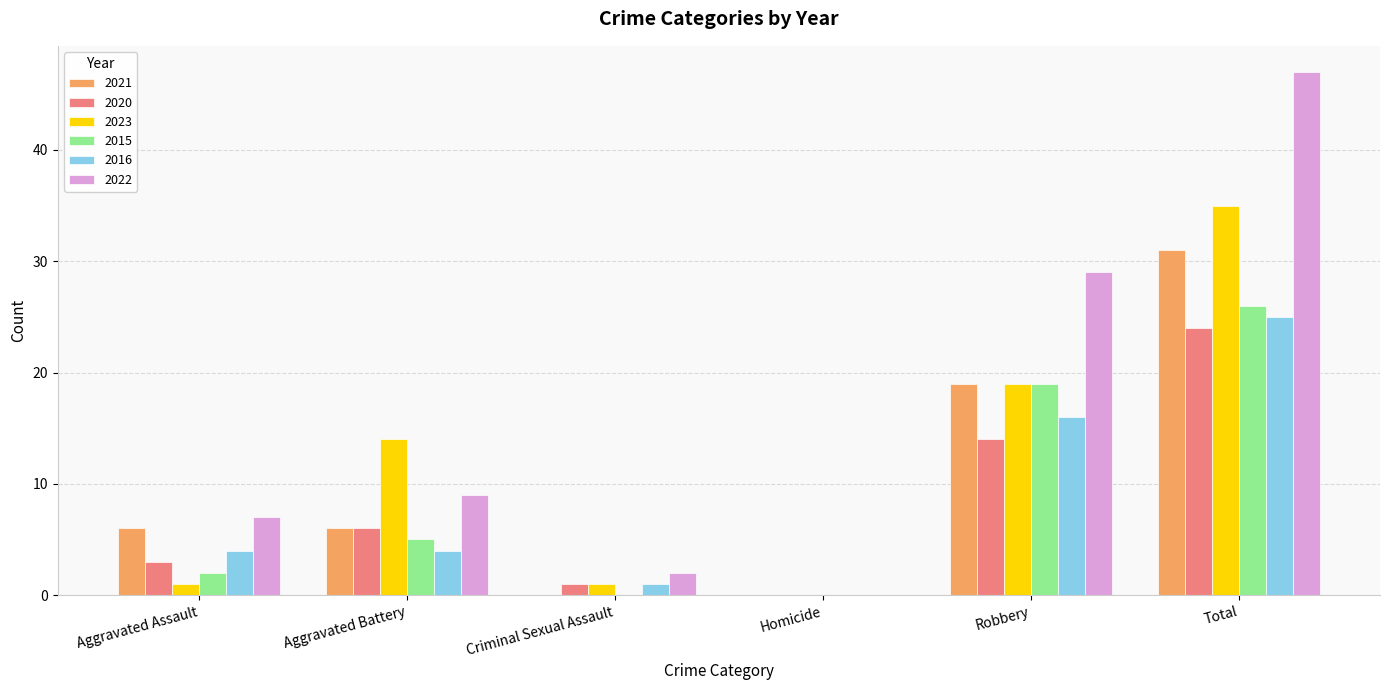

How many 2021 values are between 0 and 19?

5